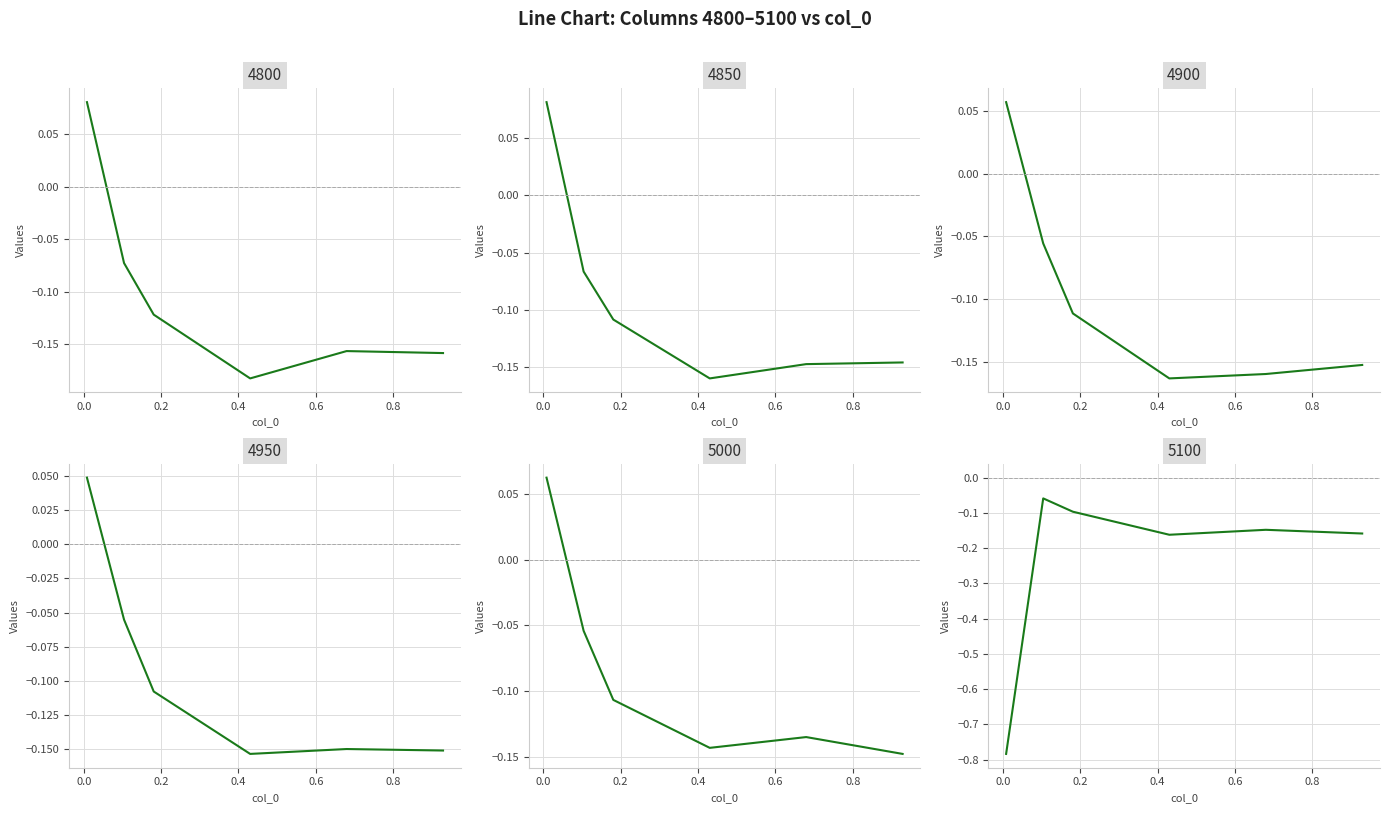

How many negative values does the 4800 series have?

5